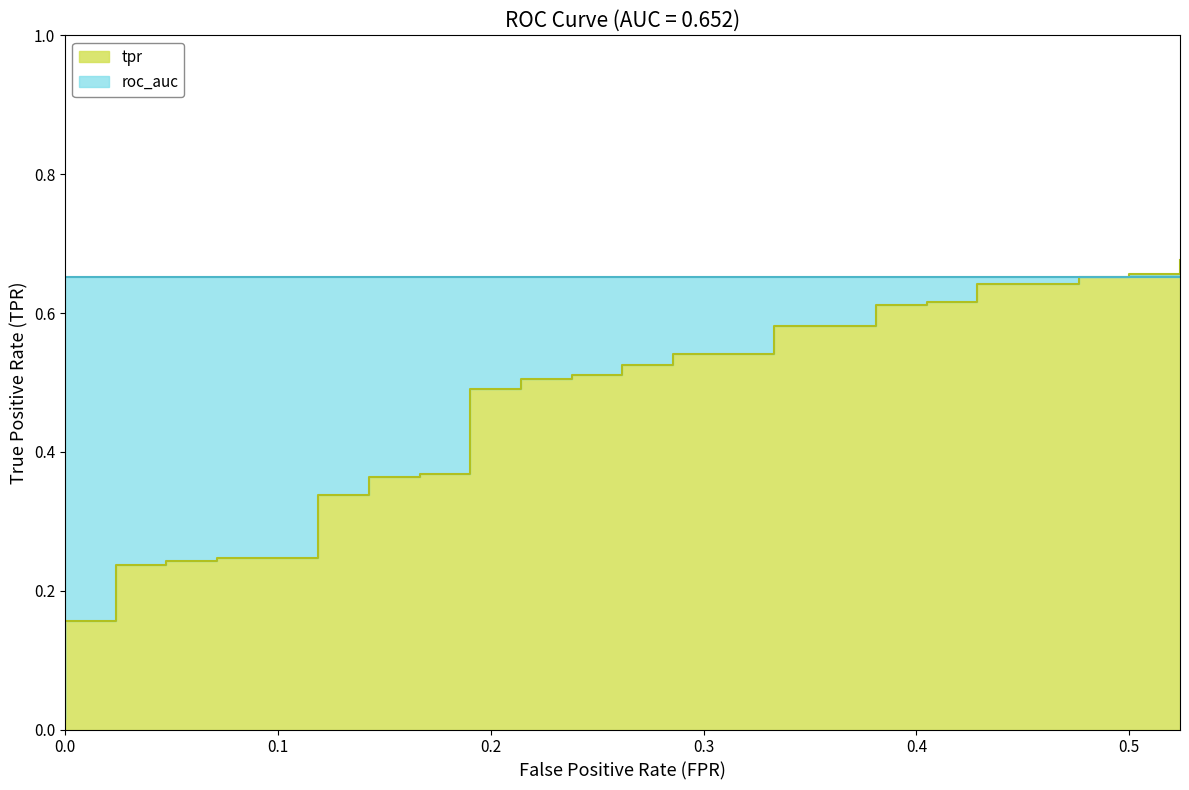

True or false: the data shows 0.0 at 0.0.

False